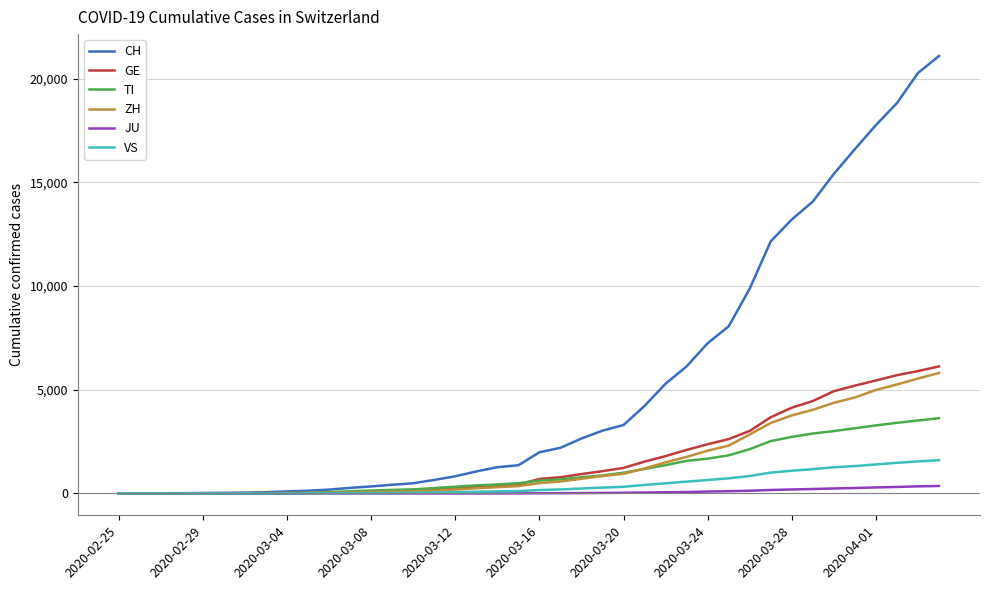

Which series has the widest spread of values?

CH